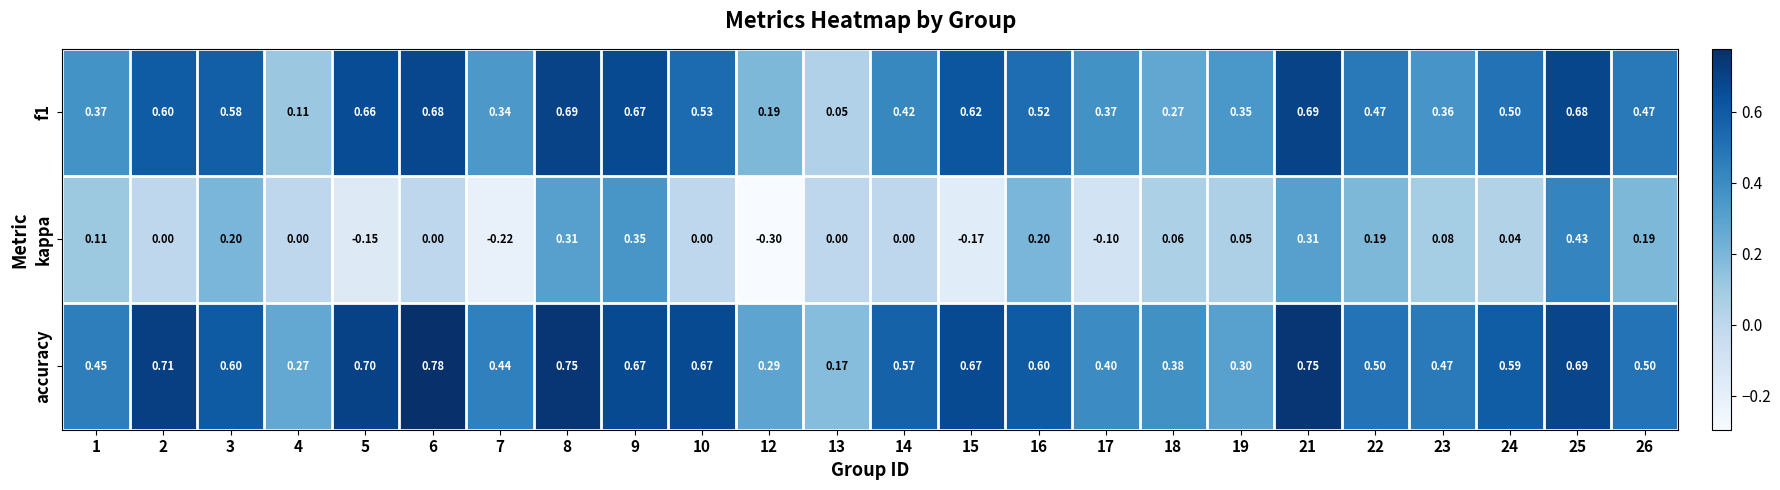

Is the value of kappa at 3 greater than the value of f1 at 14?

No